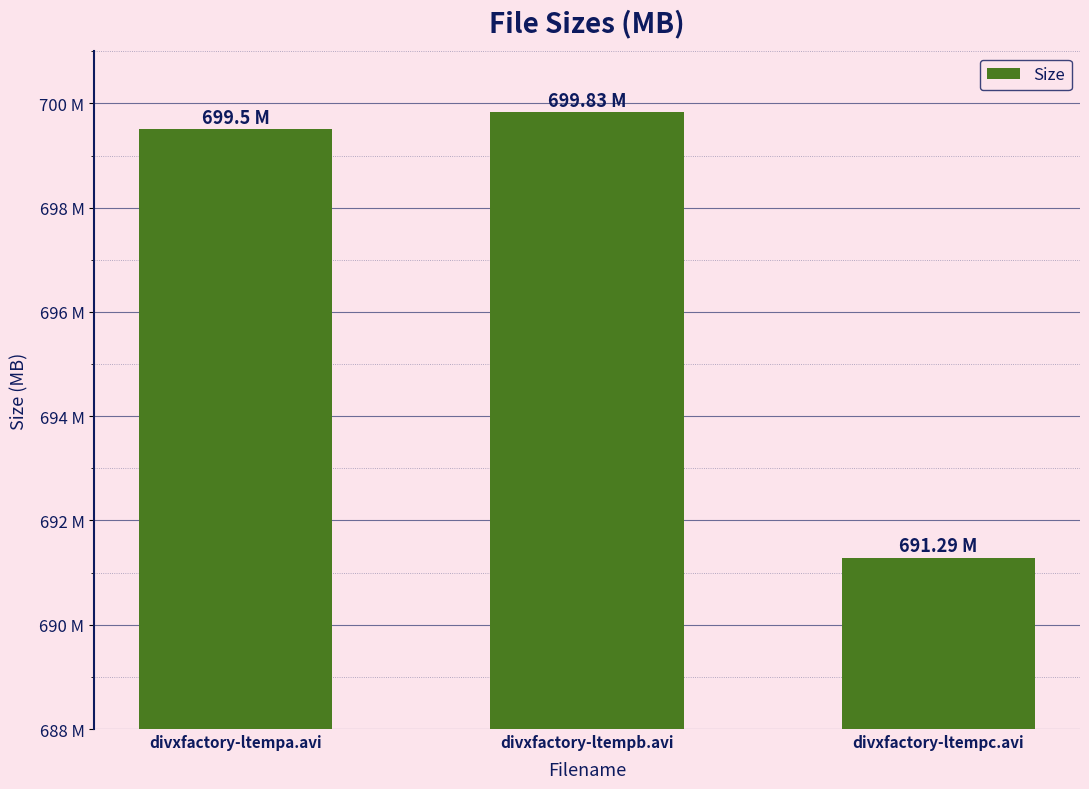

Which has a higher value, divxfactory-ltempa.avi or divxfactory-ltempc.avi?

divxfactory-ltempa.avi